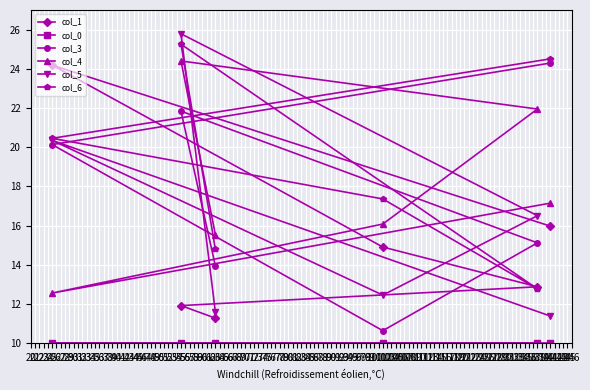

Rank the series by their maximum value, from highest to lowest.

col_5, col_6, col_4, col_3, col_1, col_0